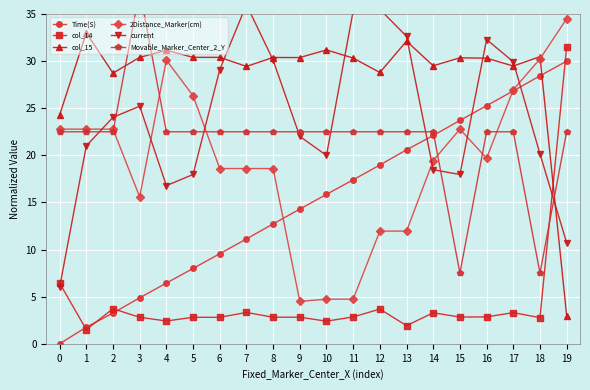

Which series has the widest spread of values?

Time(S)